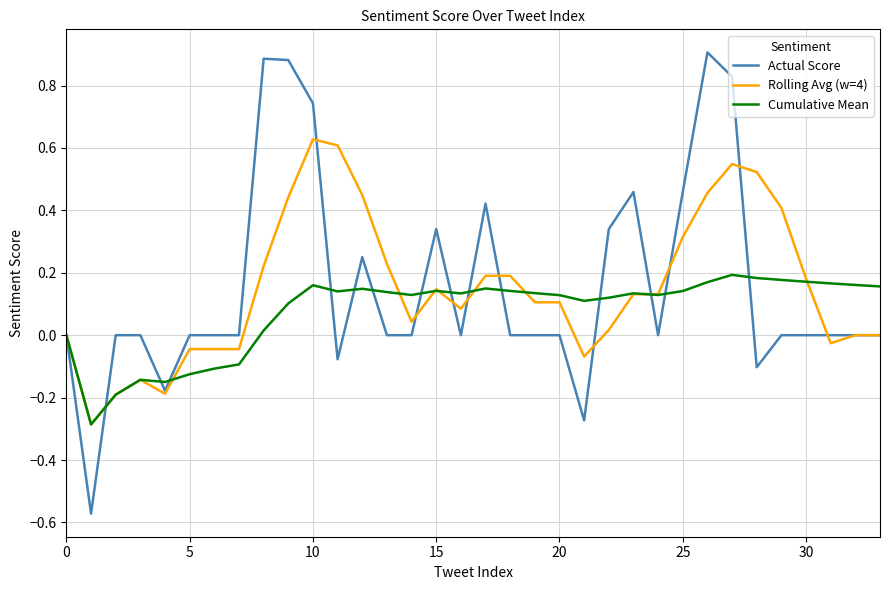

Rank the series by their maximum value, from highest to lowest.

Actual Score, Rolling Avg (w=4), Cumulative Mean